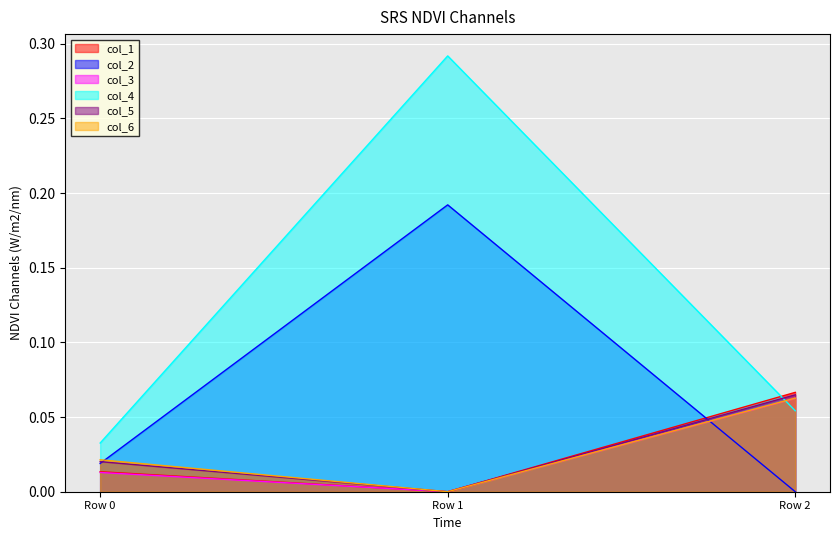

Reading left to right, transcribe all the data shown in this chart.

col_1: 0.0	-0.0	0.1
col_2: 0.0	0.2	-0.0
col_3: 0.0	-0.0	0.1
col_4: 0.0	0.3	0.1
col_5: 0.0	-0.0	0.1
col_6: 0.0	-0.0	0.1